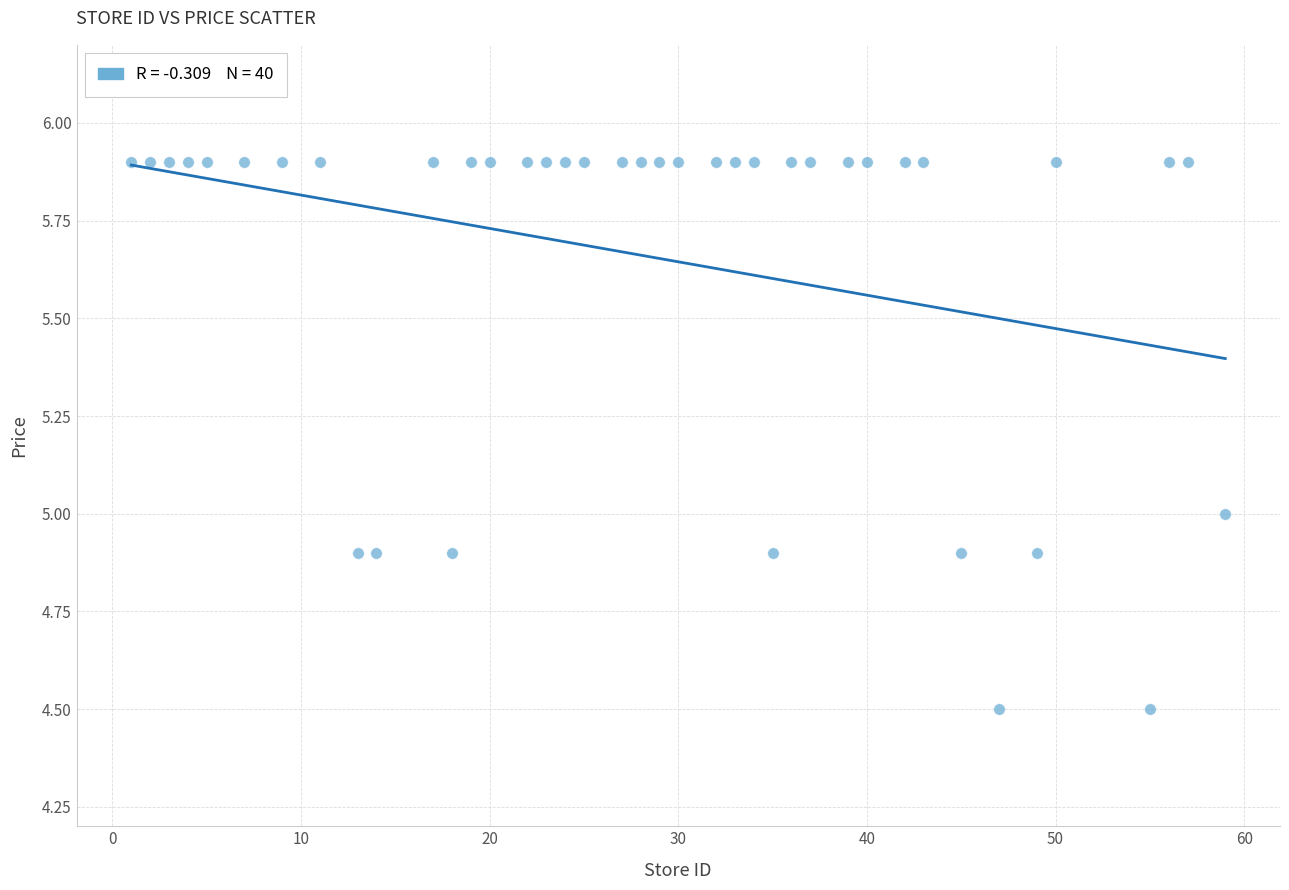

What is the range of X values (max minus min)?

58.0